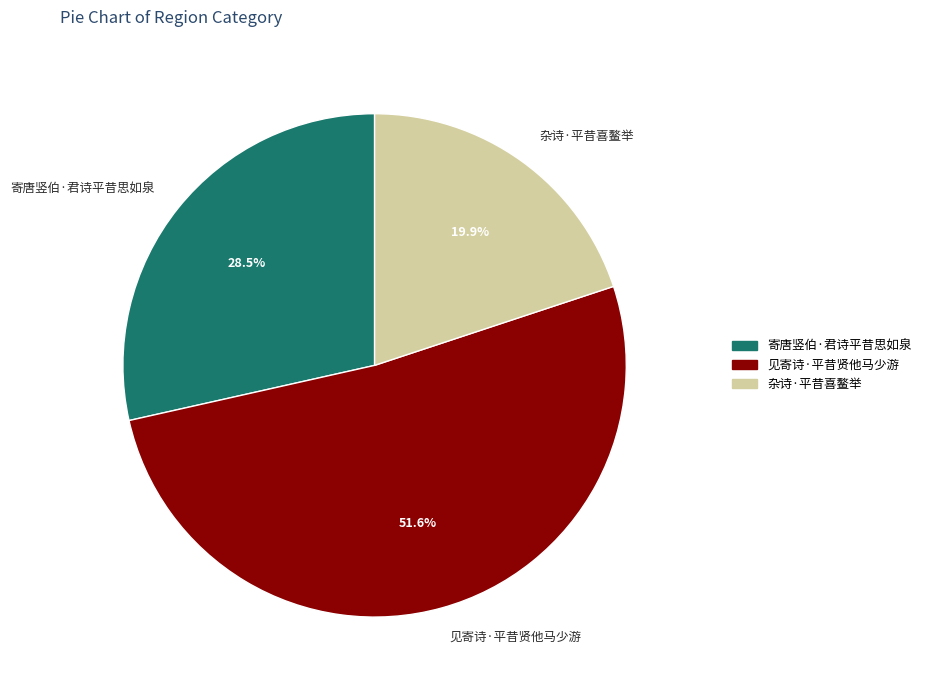

Which has a higher value, 寄唐竖伯·君诗平昔思如泉 or 杂诗·平昔喜鳌举?

寄唐竖伯·君诗平昔思如泉